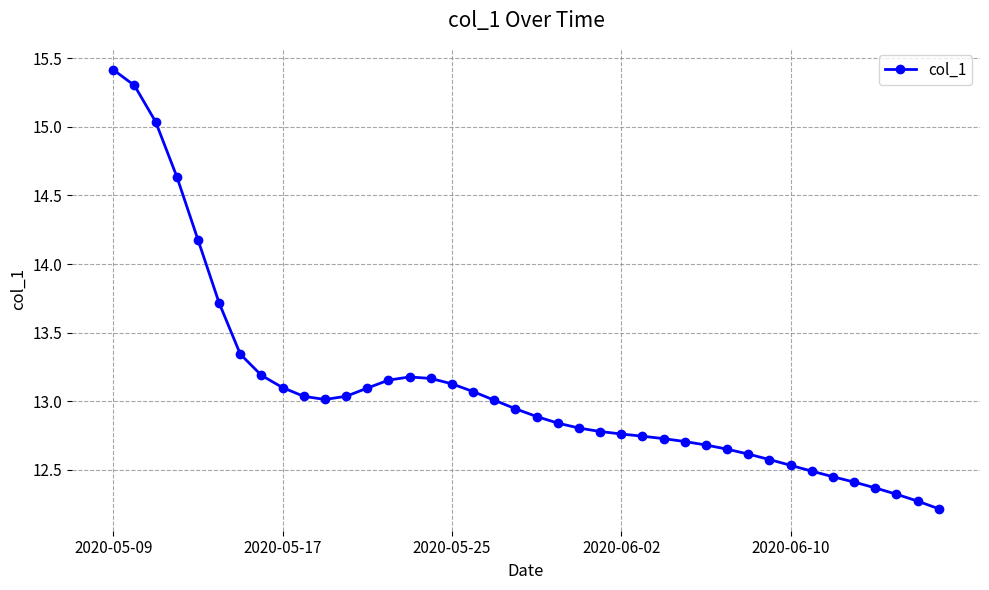

What is the average value?

13.1